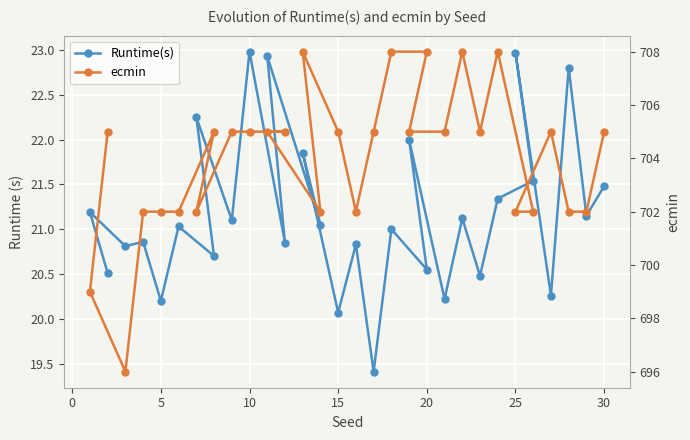

Rank the series by their maximum value, from lowest to highest.

Runtime(s), ecmin